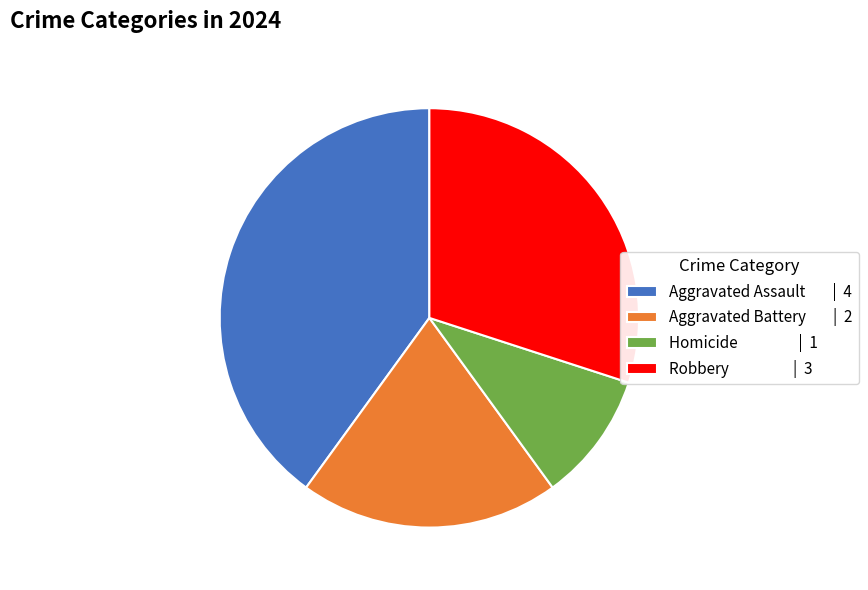

Is there a majority slice in this chart?

No